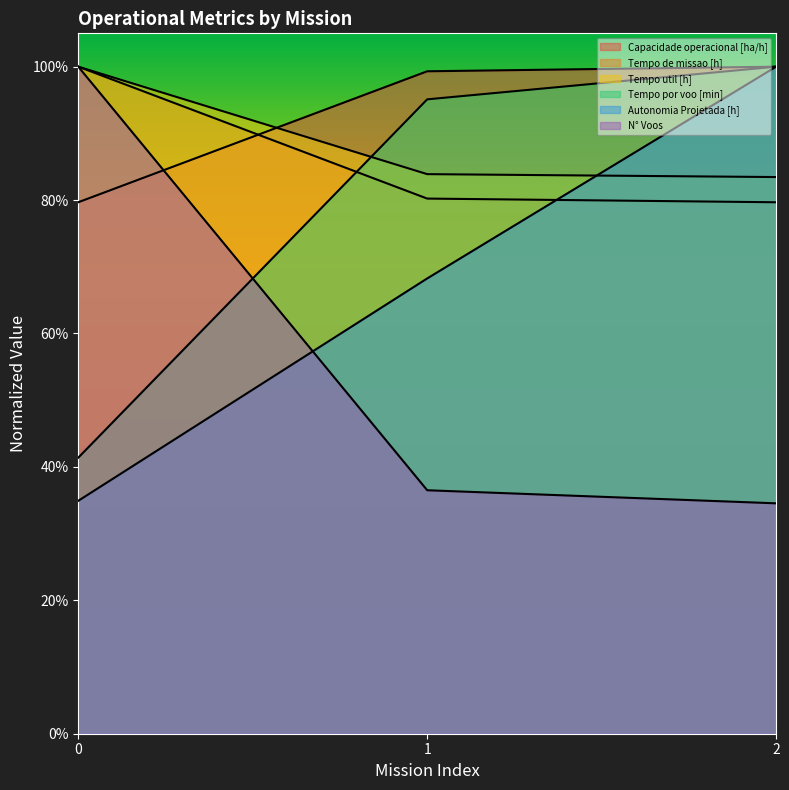

Reading left to right, list all the values displayed in this chart.

Capacidade operacional [ha/h]: 0=0.8	1=1.0	2=1.0
Tempo de missao [h]: 0=1.0	1=0.8	2=0.8
Tempo util [h]: 0=1.0	1=0.8	2=0.8
Tempo por voo [min]: 0=0.4	1=1.0	2=1.0
Autonomia Projetada [h]: 0=0.3	1=0.7	2=1.0
N° Voos: 0=1.0	1=0.4	2=0.3